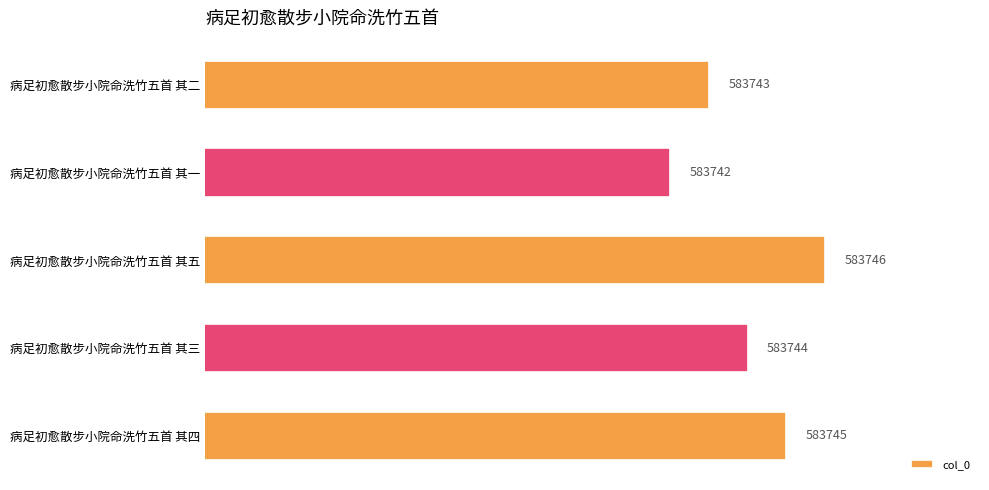

Does the chart contain any negative values?

No